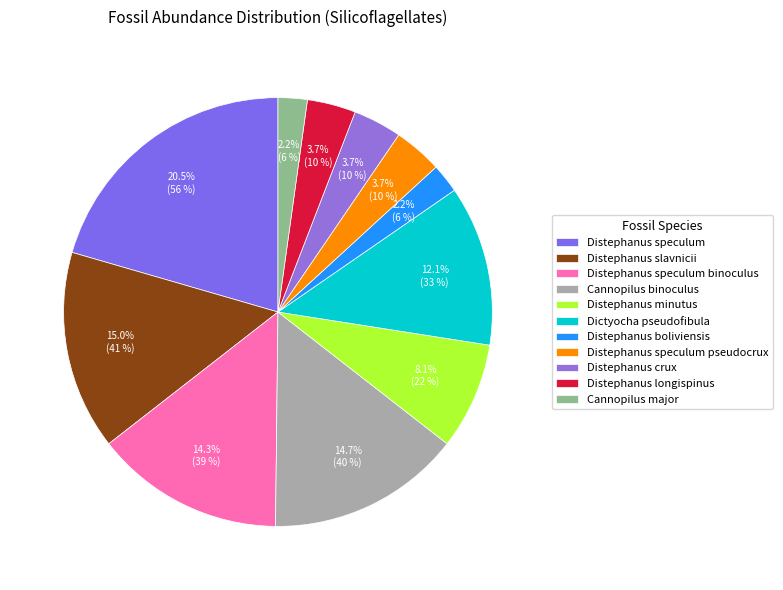

How many segments does this pie chart have?

11